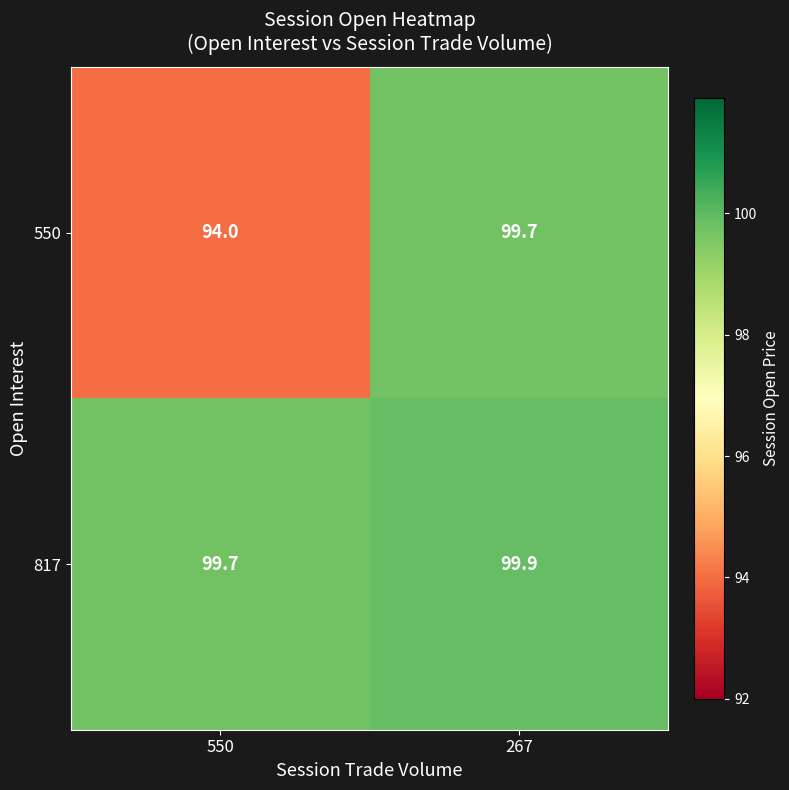

What is the minimum value shown in the chart?

94.0